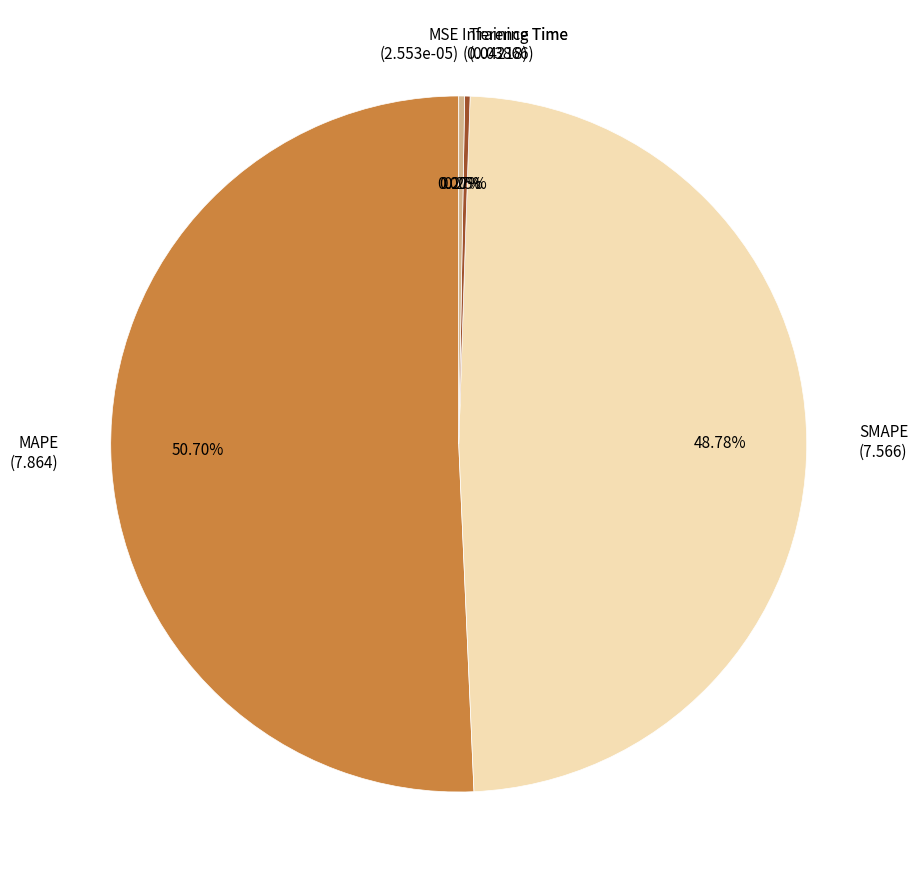

What percentage is the SMAPE slice, to the nearest percent?

49%